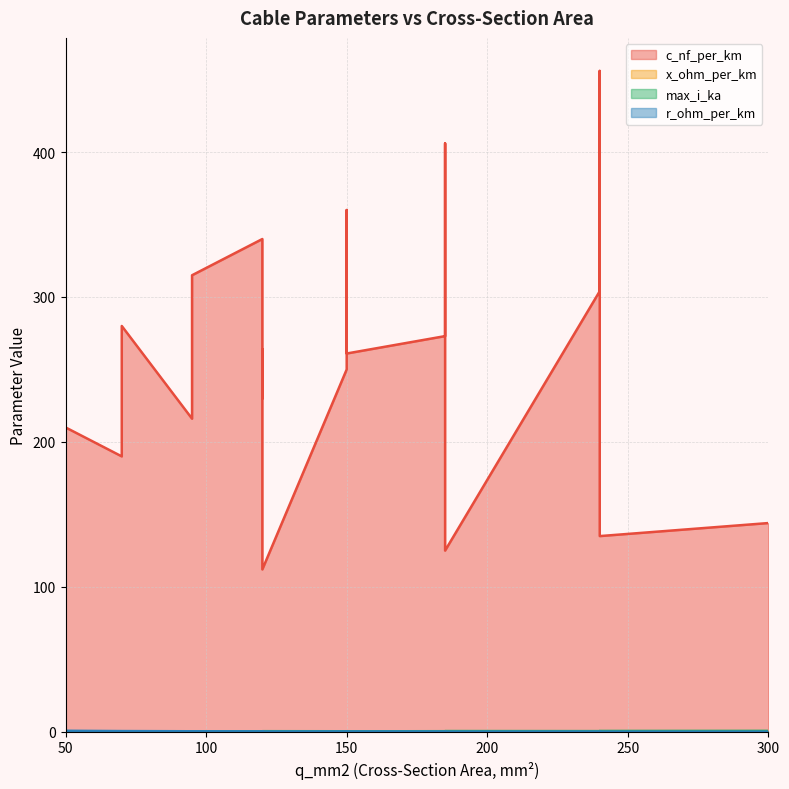

How many times do max_i_ka and r_ohm_per_km cross each other?

9